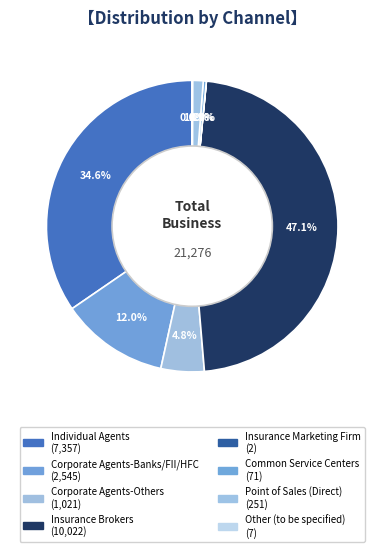

Does Insurance Marketing Firm represent more than half of the total?

No